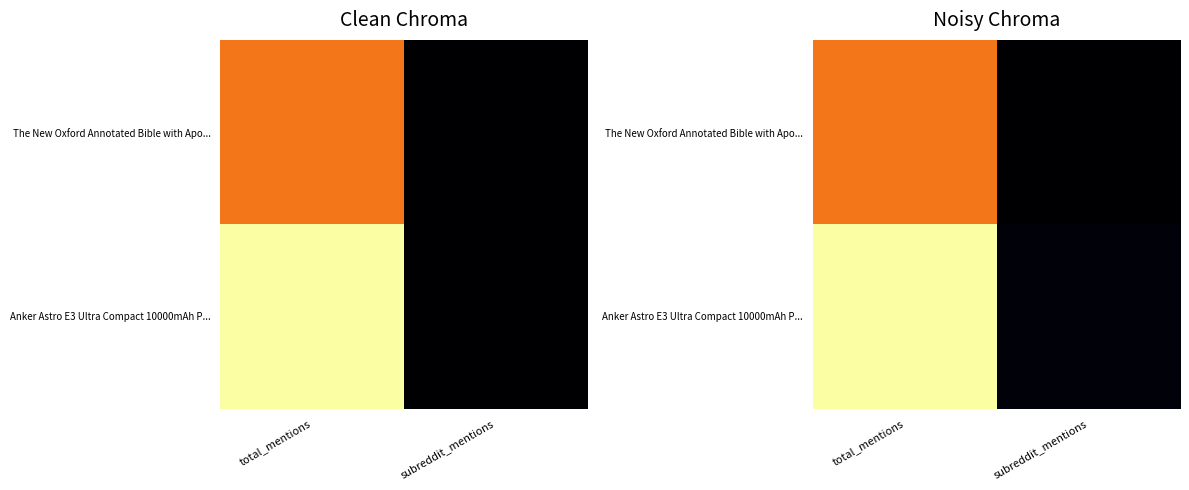

What is the total value across all series at total_mentions?

129.2